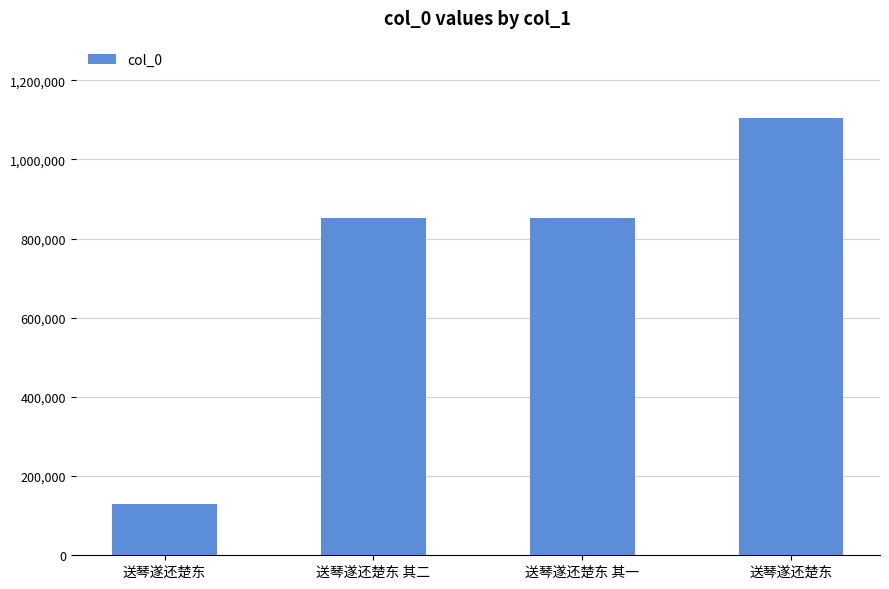

How many bars are there in total?

4